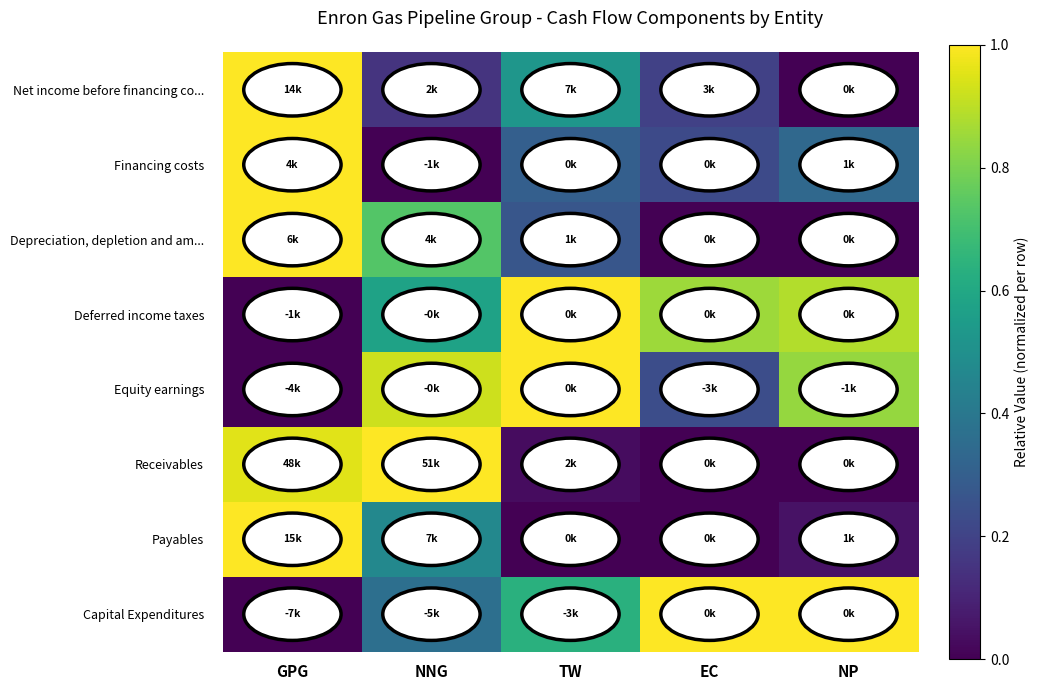

At how many categories does at least one series exceed 0?

5